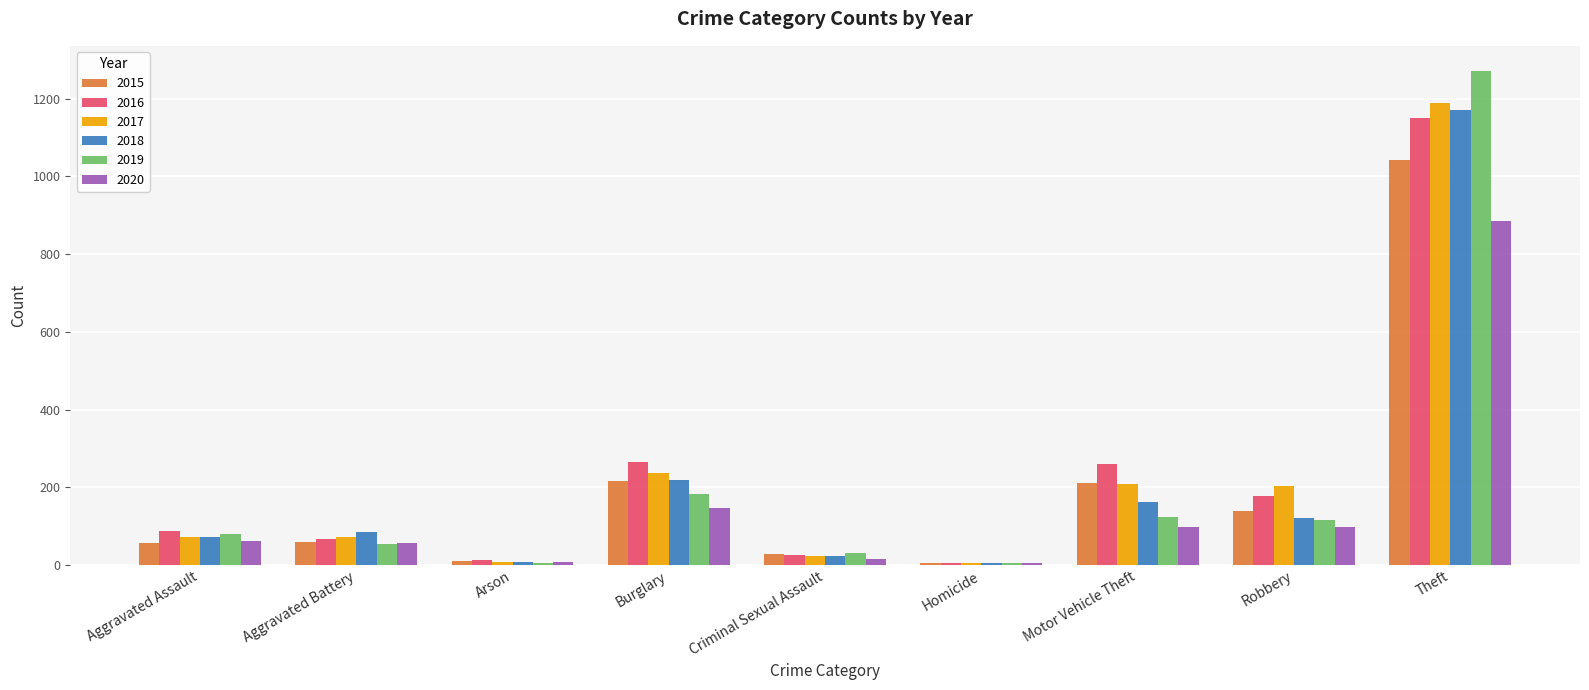

The 2020 series shows 62 at Aggravated Assault. True or false?

True